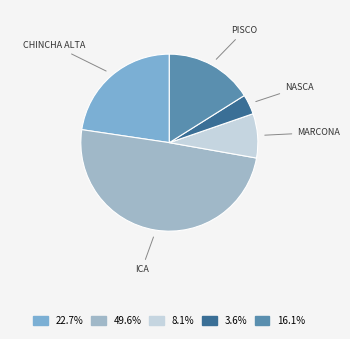

Is there a majority slice in this chart?

No